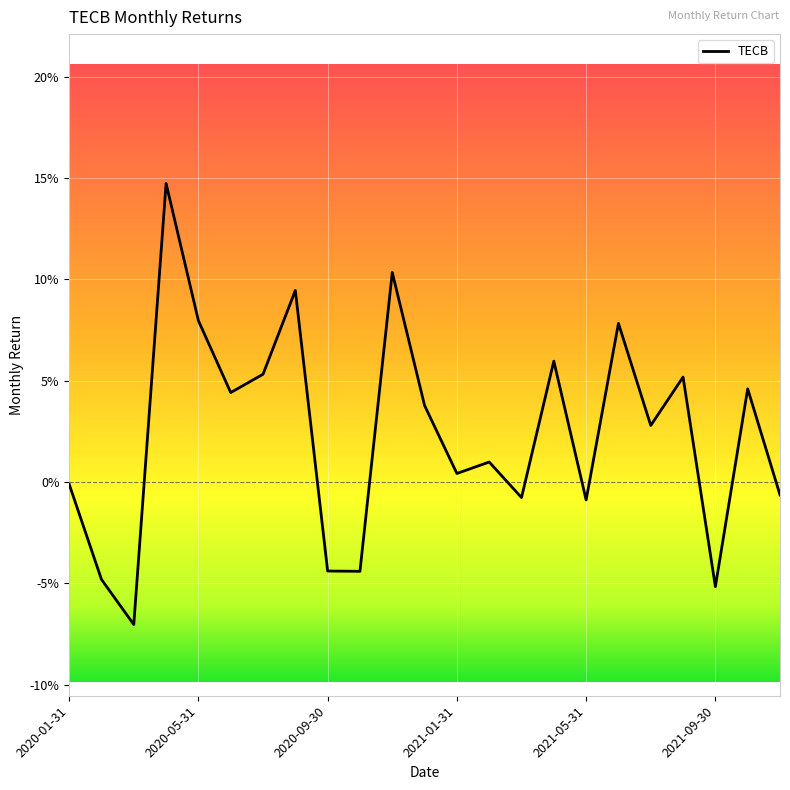

Does the chart display data point markers on the line(s)?

No